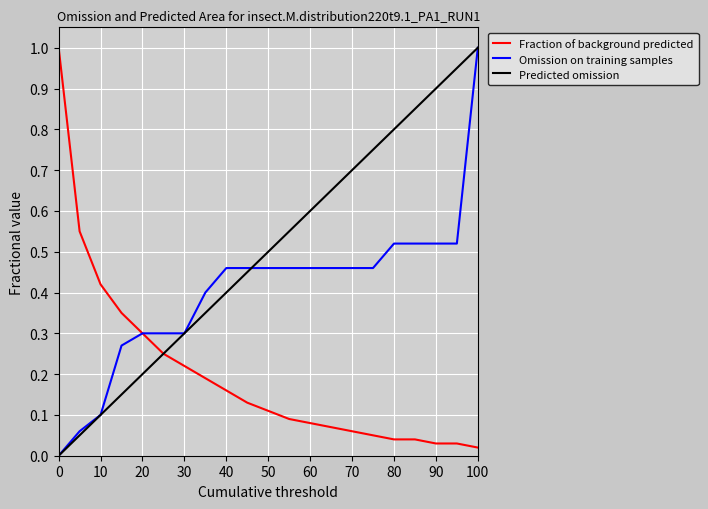

What is the sum of all Fraction of background predicted values?

4.2